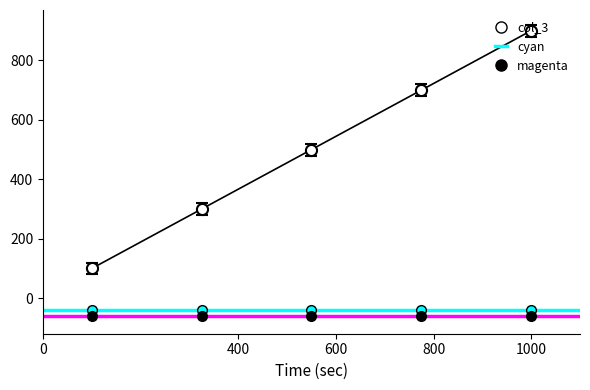

What is the maximum value shown in the chart?

900